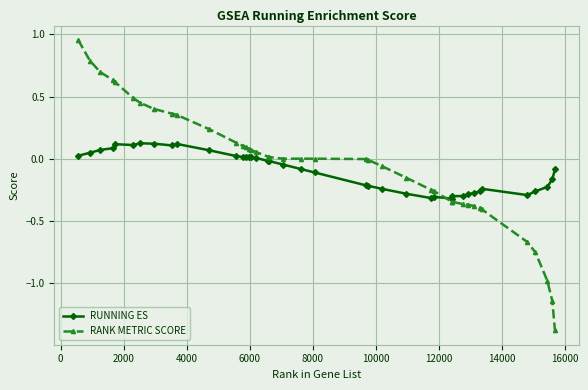

What is the smallest value displayed?

-1.4